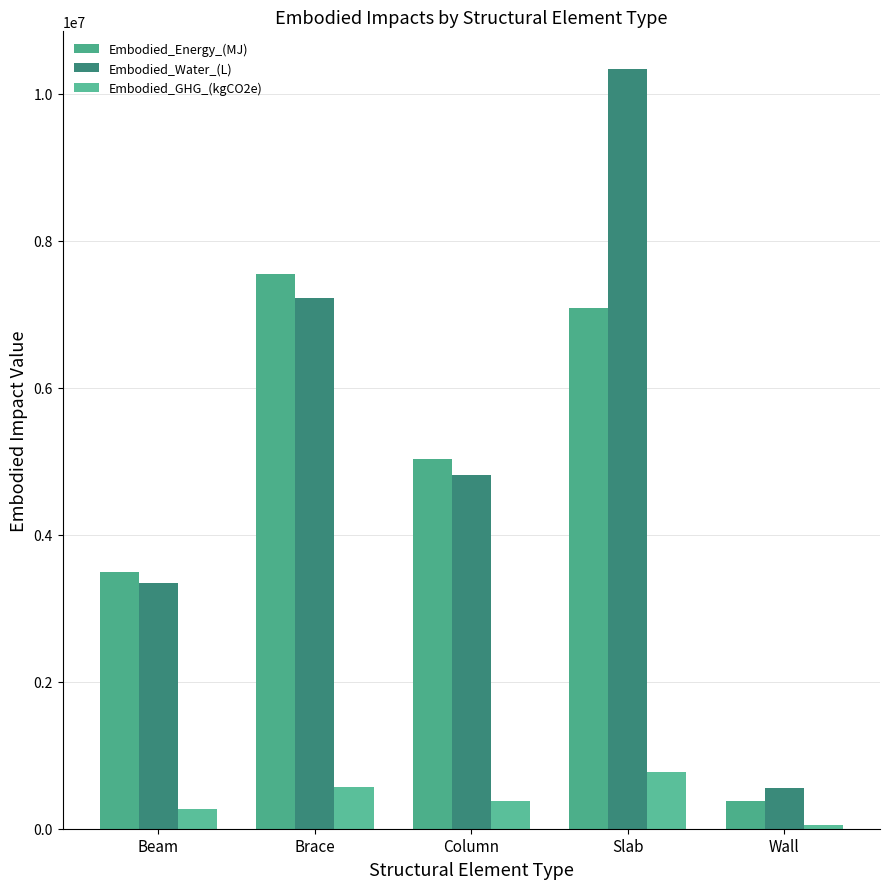

Which series has the largest total across all categories?

Embodied_Water_(L)